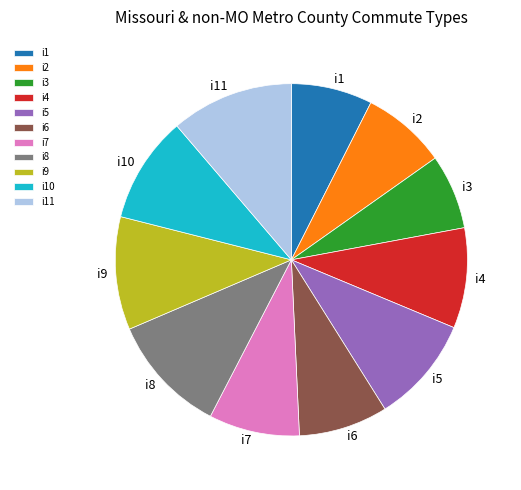

Is the sum of i1 and i5 greater than half?

No